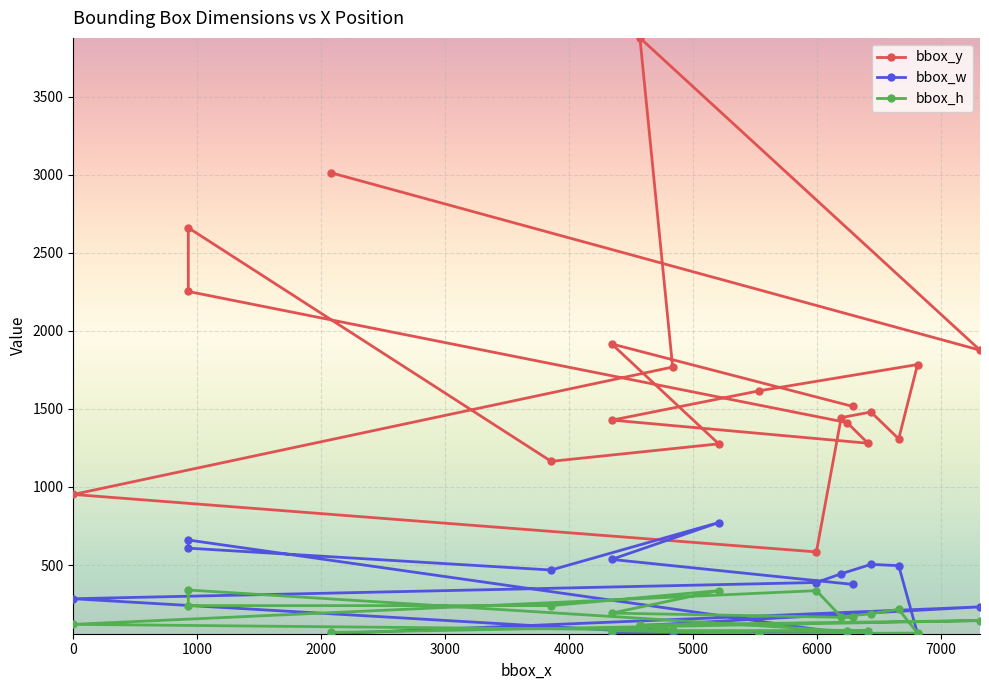

What is the difference between the bbox_h values at 6000 and 1000?

24